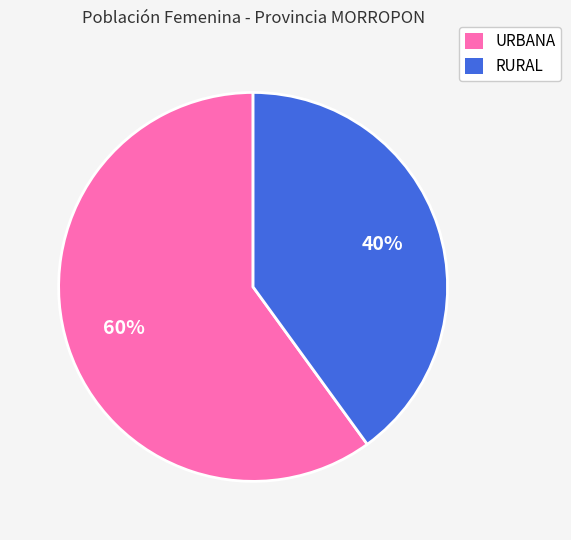

To the nearest percent, what is the combined percentage of RURAL and URBANA?

100%